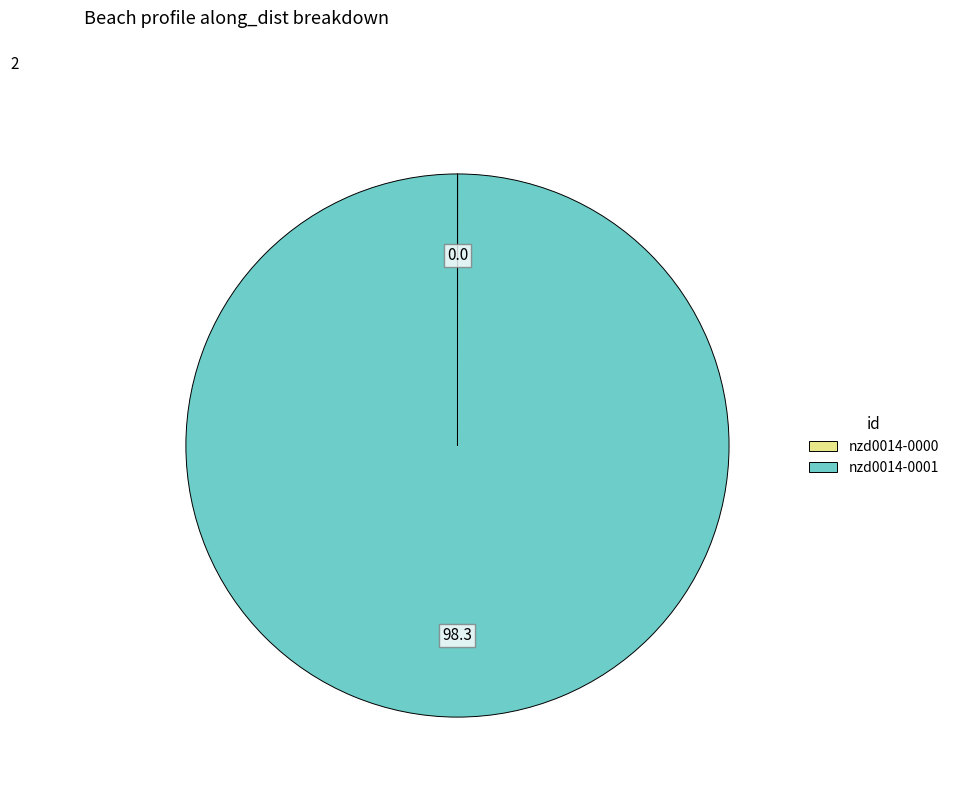

Which slice represents more than half of the pie?

nzd0014-0001